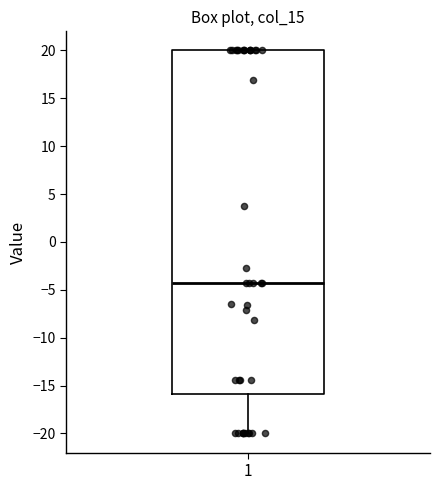

Transcribe this box plot: give where the median line is, the range the box spans, and where the two whiskers end, as read against the y-axis. The values are not printed on the chart, so give them approximately, as read against the axis.

median -4.5, box -16.0 to 20.0, whiskers -20.0 to 20.0